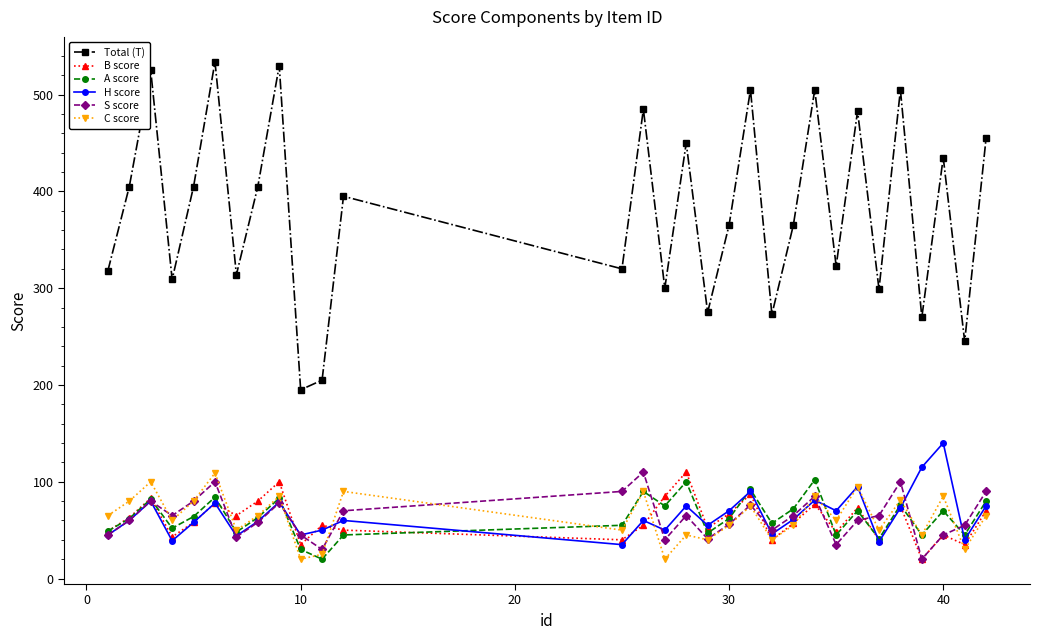

Which series has the largest range (max minus min)?

Total (T)